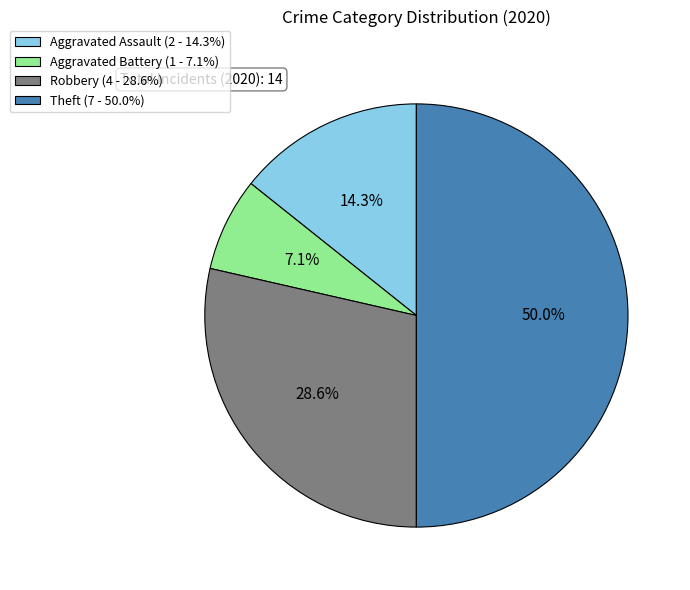

What is the smallest slice in the pie chart?

Aggravated Battery